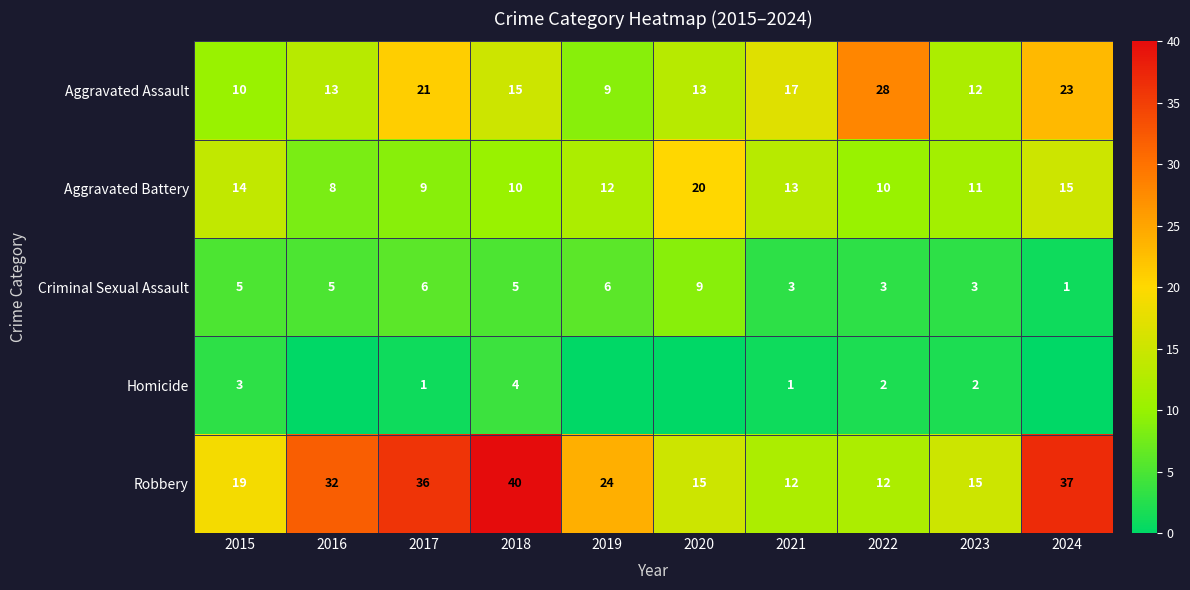

What is the difference between the maximum and minimum values in the Aggravated Assault series?

19